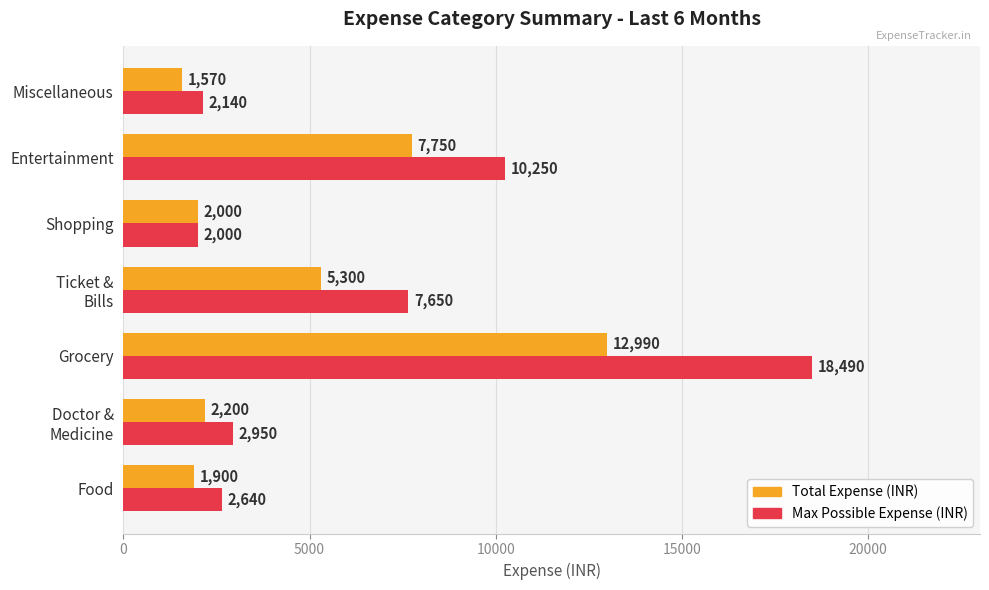

What is the difference between the maximum and second lowest values in the Total Expense (INR) series?

11090